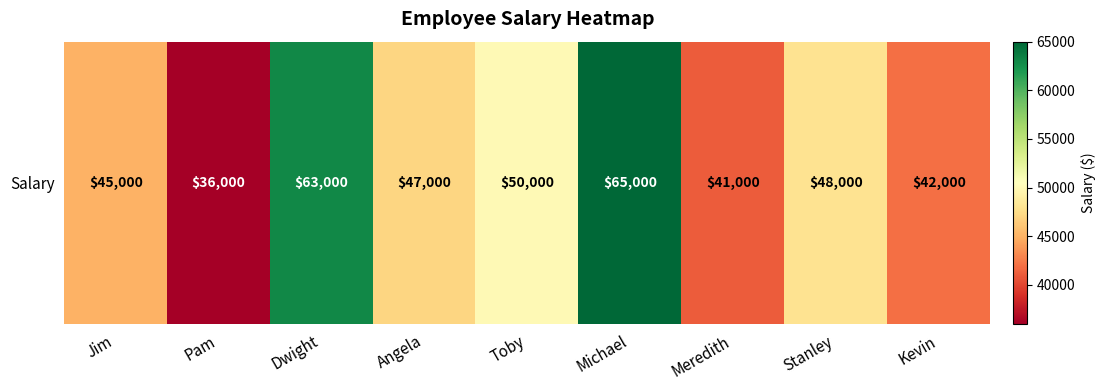

True or false: the data shows 63000 at Dwight.

True